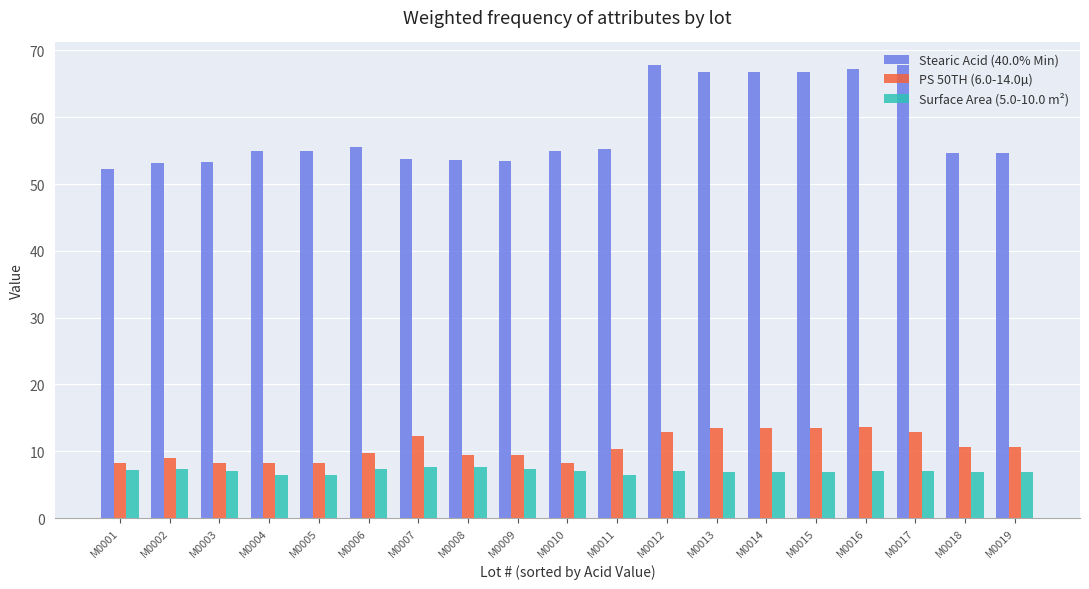

Rank the series at M0013 from highest to lowest value.

Stearic Acid (40.0% Min), PS 50TH (6.0-14.0µ), Surface Area (5.0-10.0 m²)